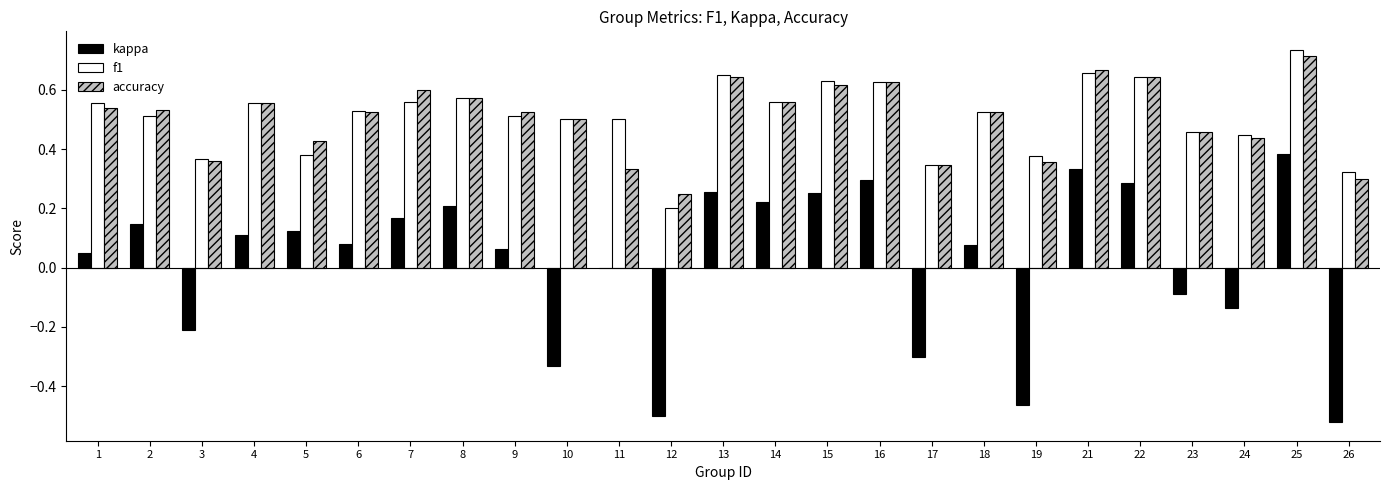

At which label does f1 reach its peak?

25